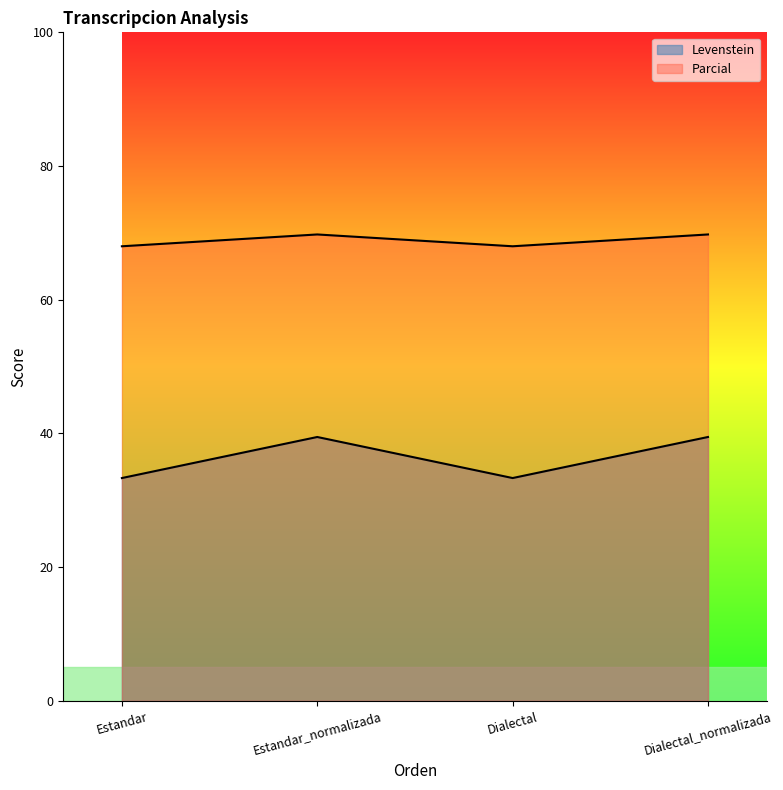

At which category is the sum across all series the highest?

Estandar_normalizada